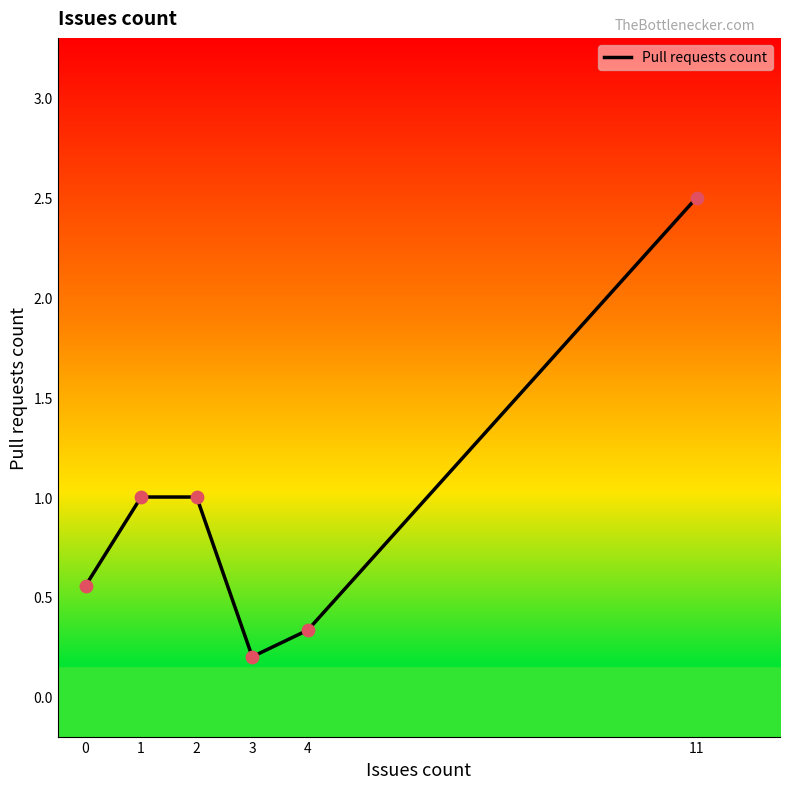

What is the change in value from 1 to 4?

-0.7